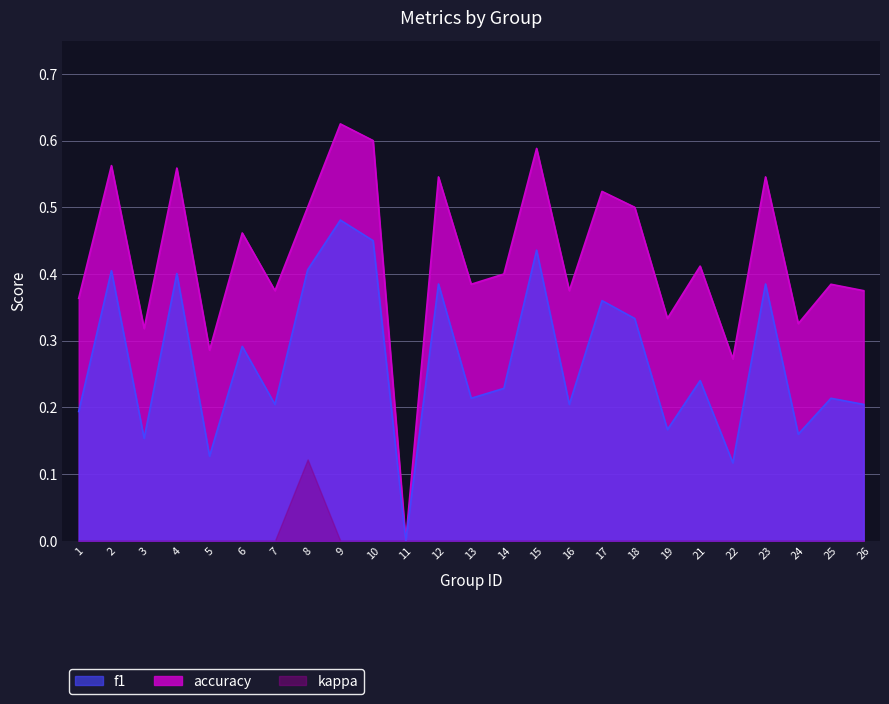

True or false: f1 has more than 2 interior local peaks.

True